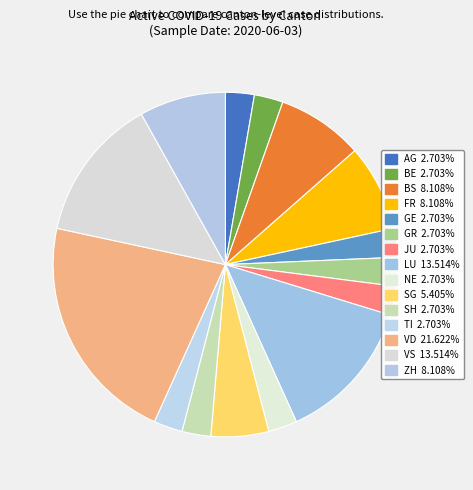

Count the number of slices in the pie.

15